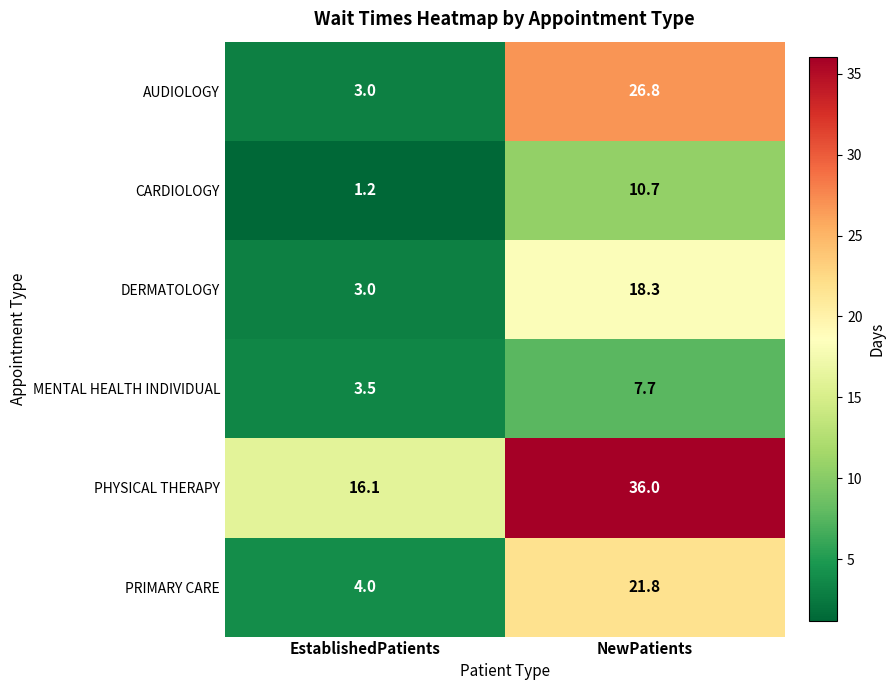

Is it true that MENTAL HEALTH INDIVIDUAL equals 5.2 at NewPatients?

False